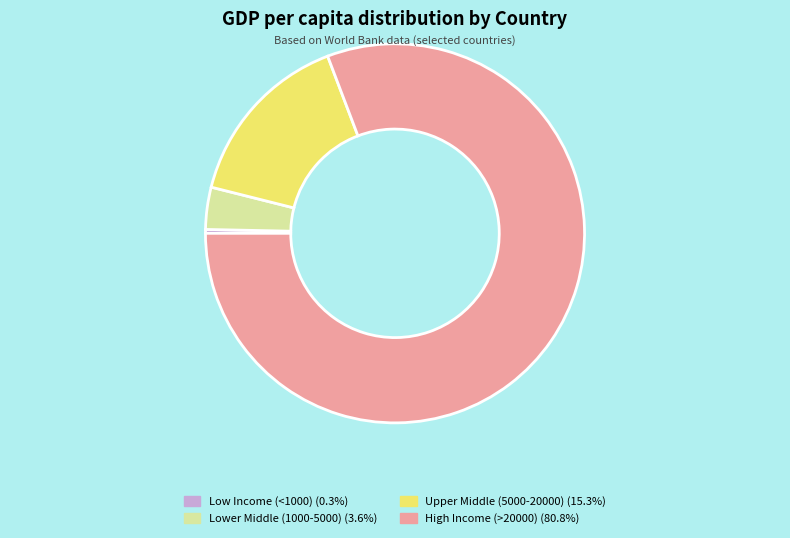

Does any single category account for the majority?

Yes